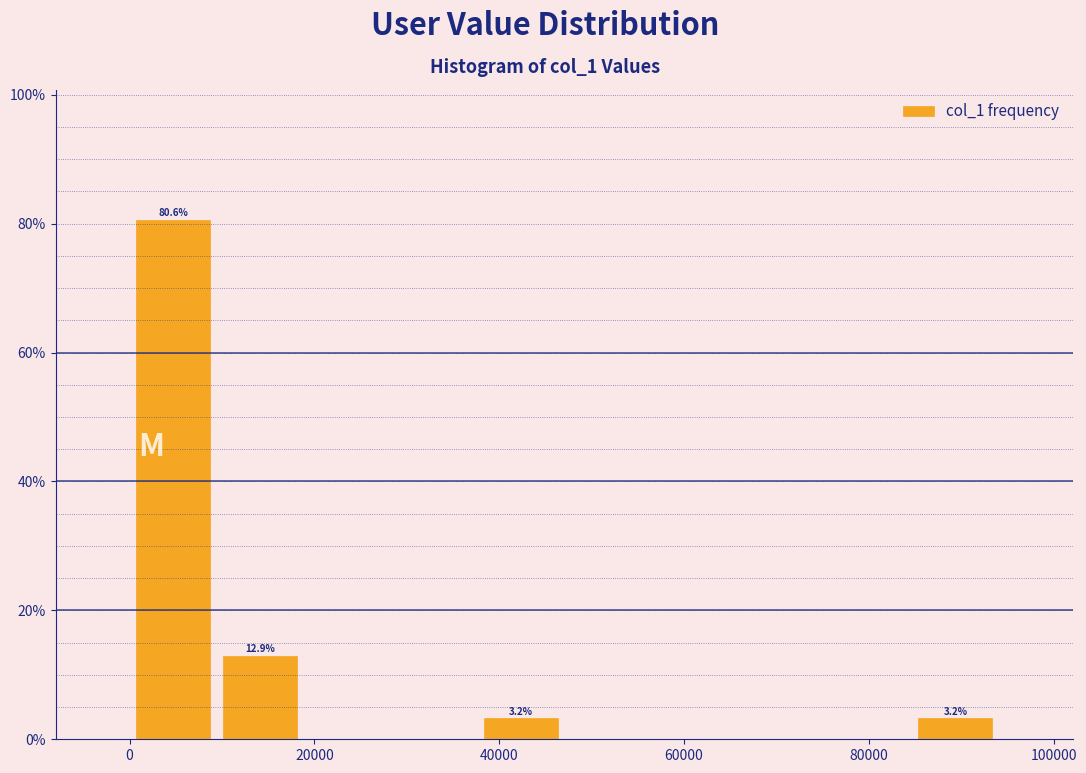

Which range on the x-axis has the tallest bar?

0 to 10000